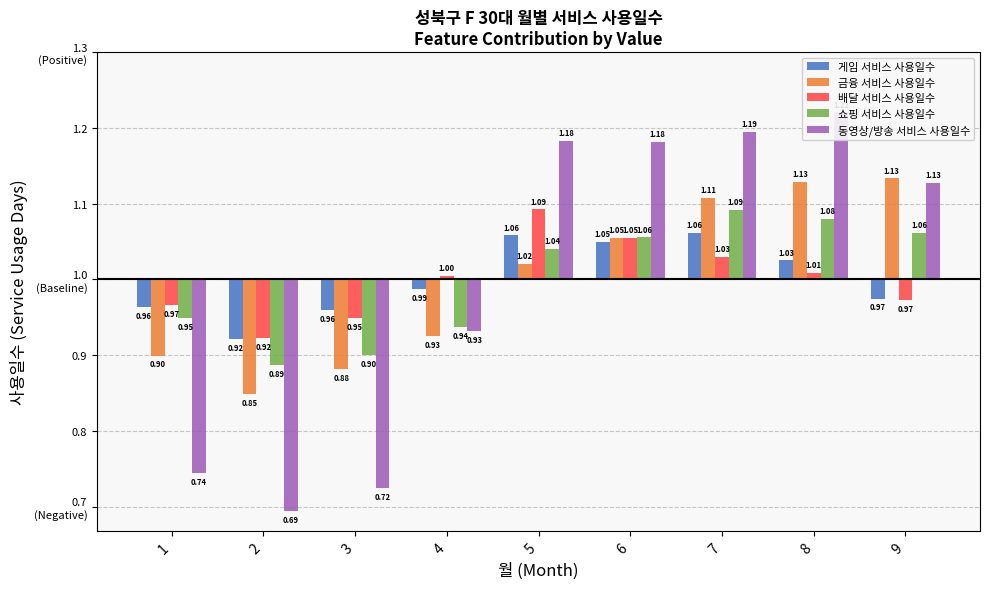

True or false: 게임 서비스 사용일수 has a value of -0.0 at 2.

False